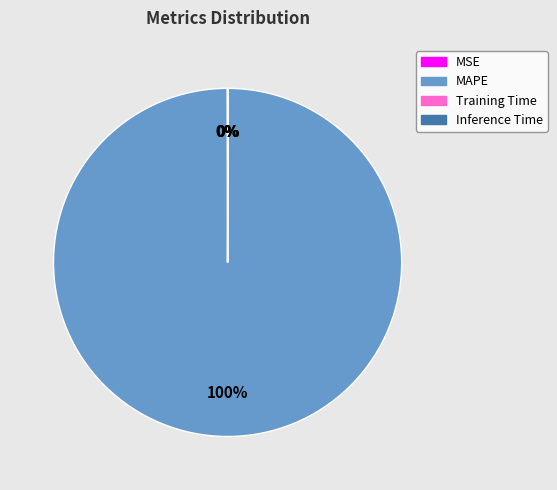

To the nearest percent, what is the average slice percentage?

25%